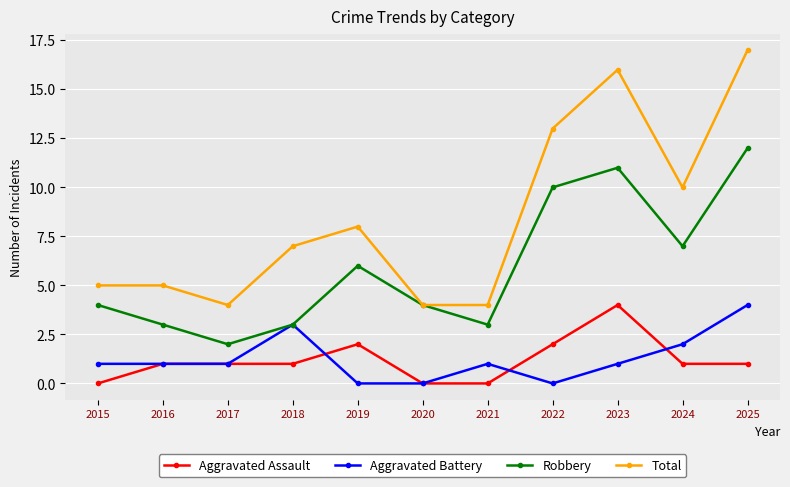

What is the value of the Aggravated Battery point at the 11th from the left?

4